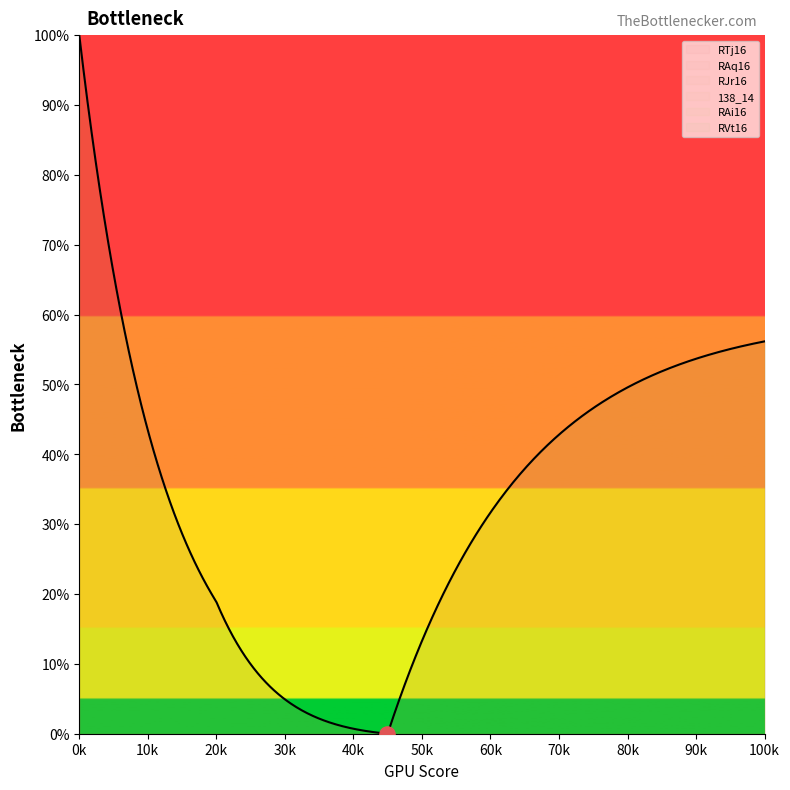

At how many categories does at least one series exceed 80?

1